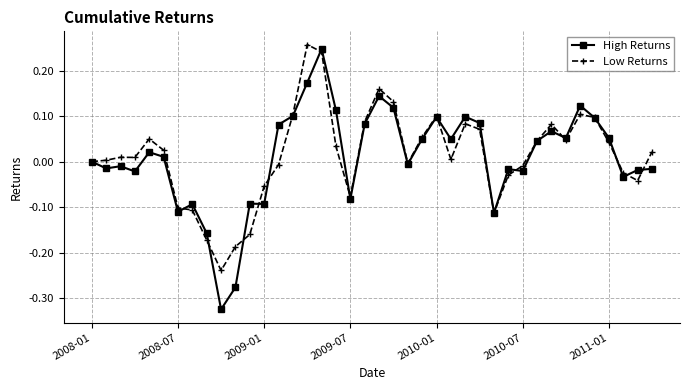

True or false: Low Returns has more than 0 interior local peaks.

True